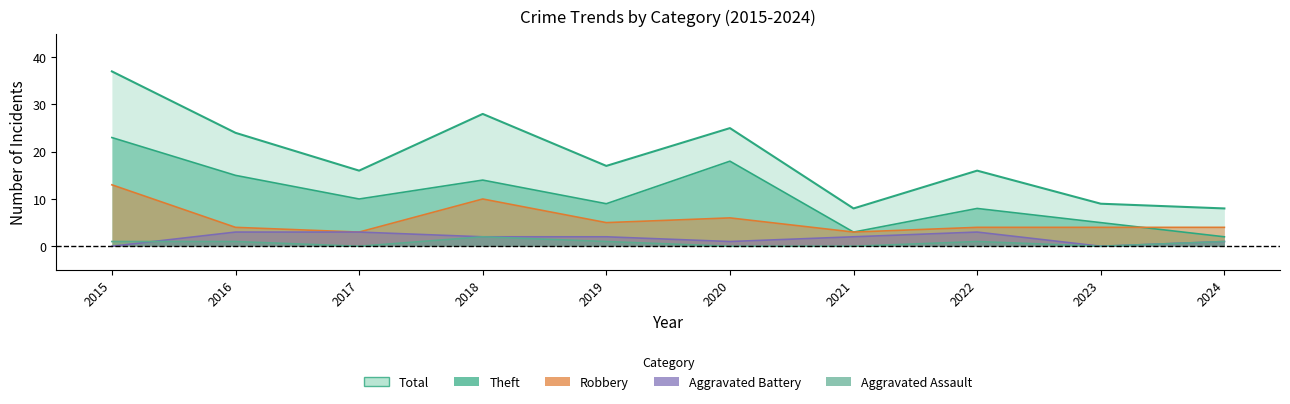

The Total series shows 5 at 2024. True or false?

False